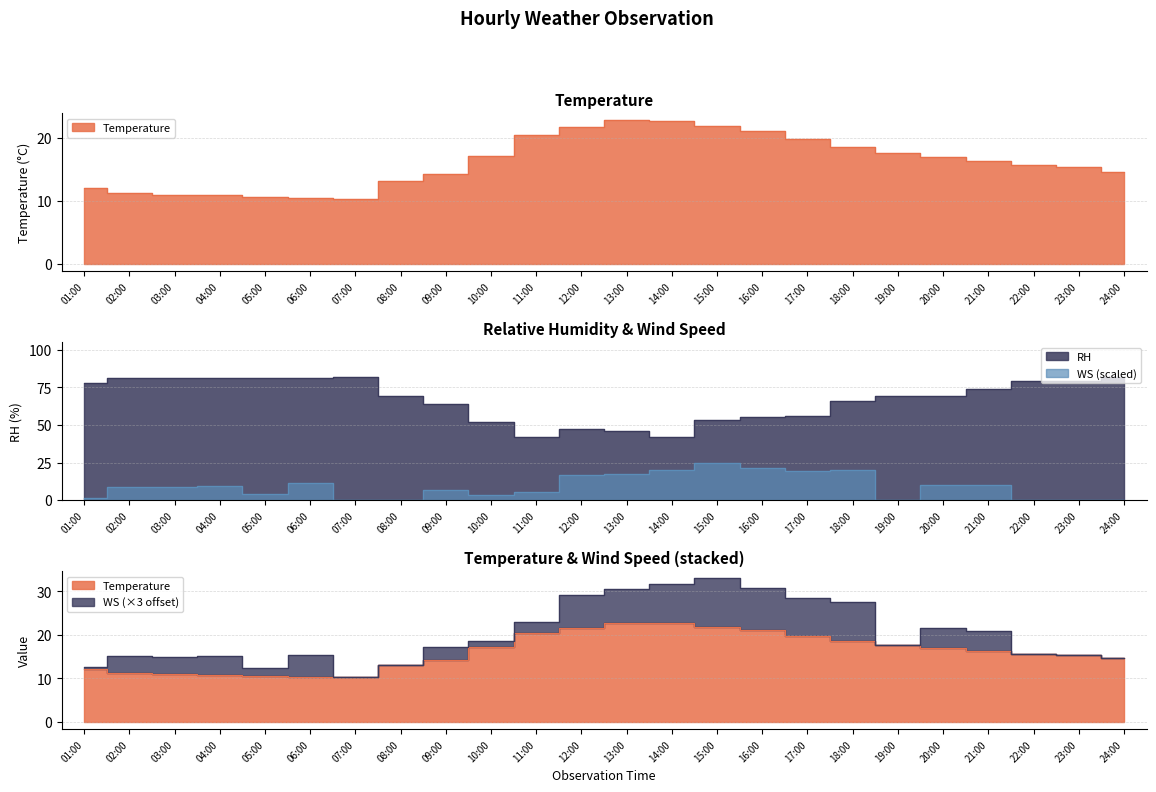

Is it true that WS equals 0.0 at 24:00?

True